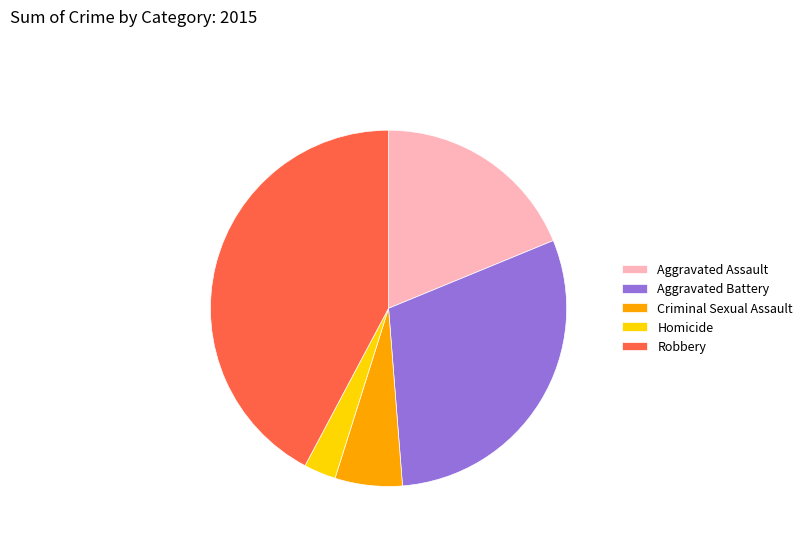

Is Aggravated Assault the majority of the pie?

No